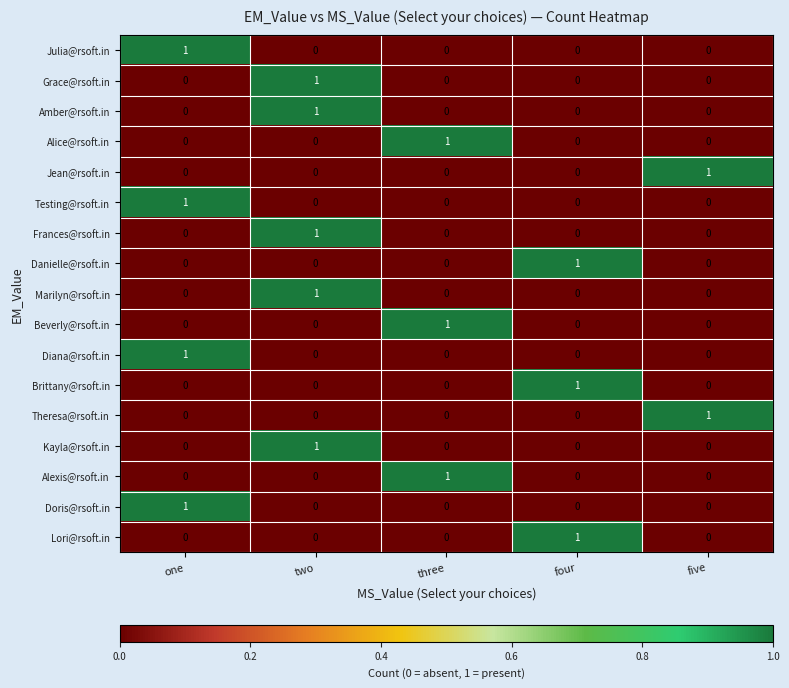

The Beverly@rsoft.in series shows 1 at three. True or false?

True